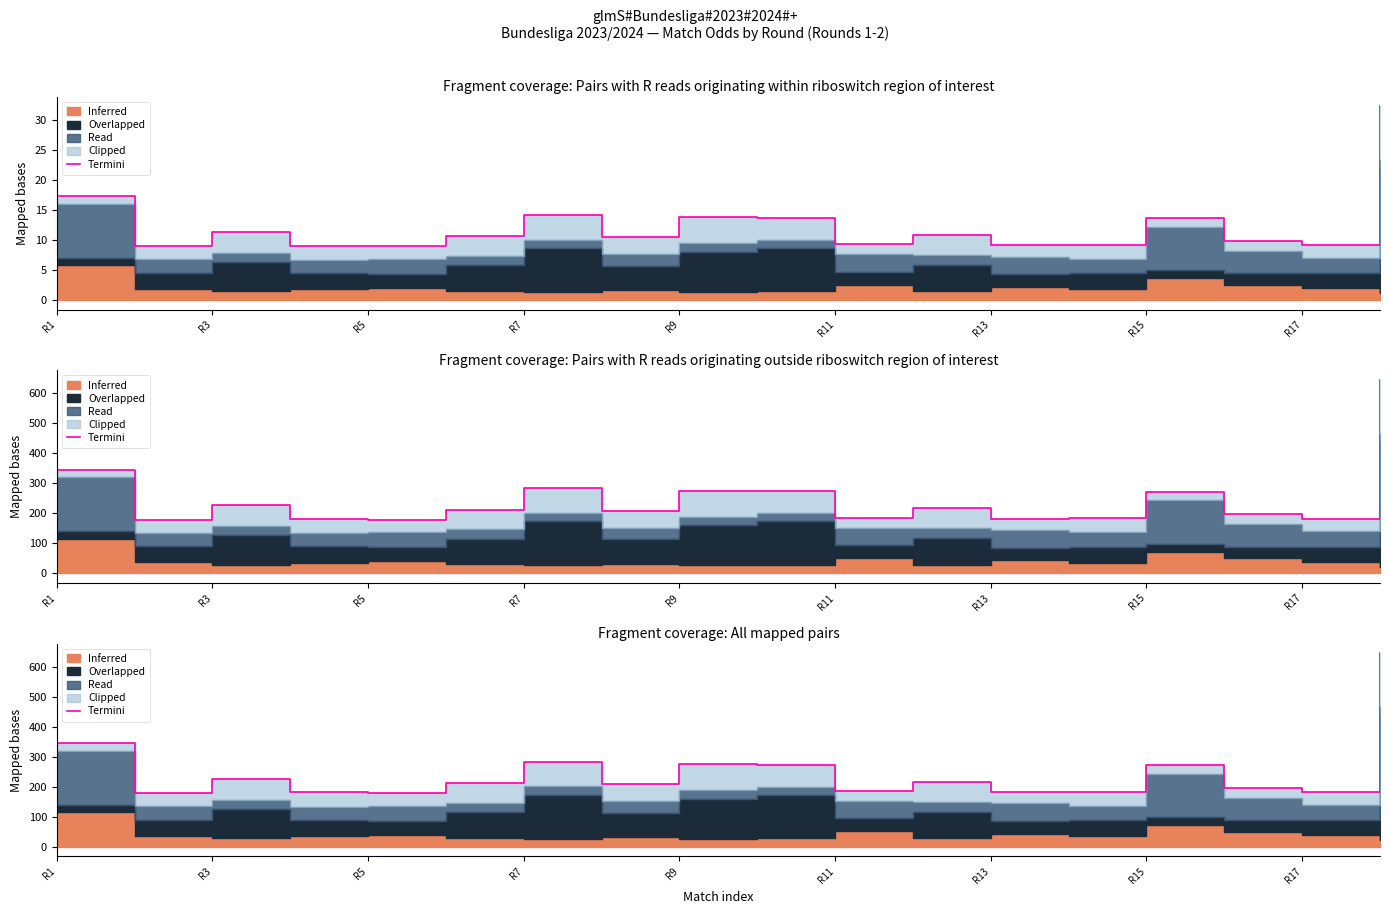

Reading left to right, list all the values displayed in this chart.

345.0	179.0	226.8	181.2	178.2	211.6	283.2	208.6	275.2	273.2	186.0	216.2	182.4	183.0	271.4	197.4	182.4	645.4